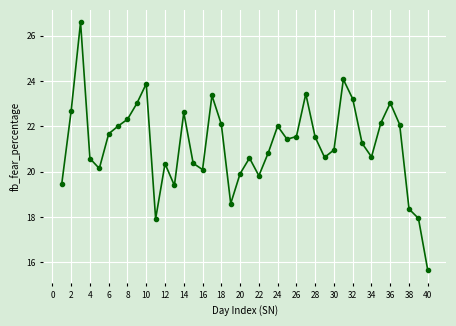

What is the maximum value shown in the chart?

26.6